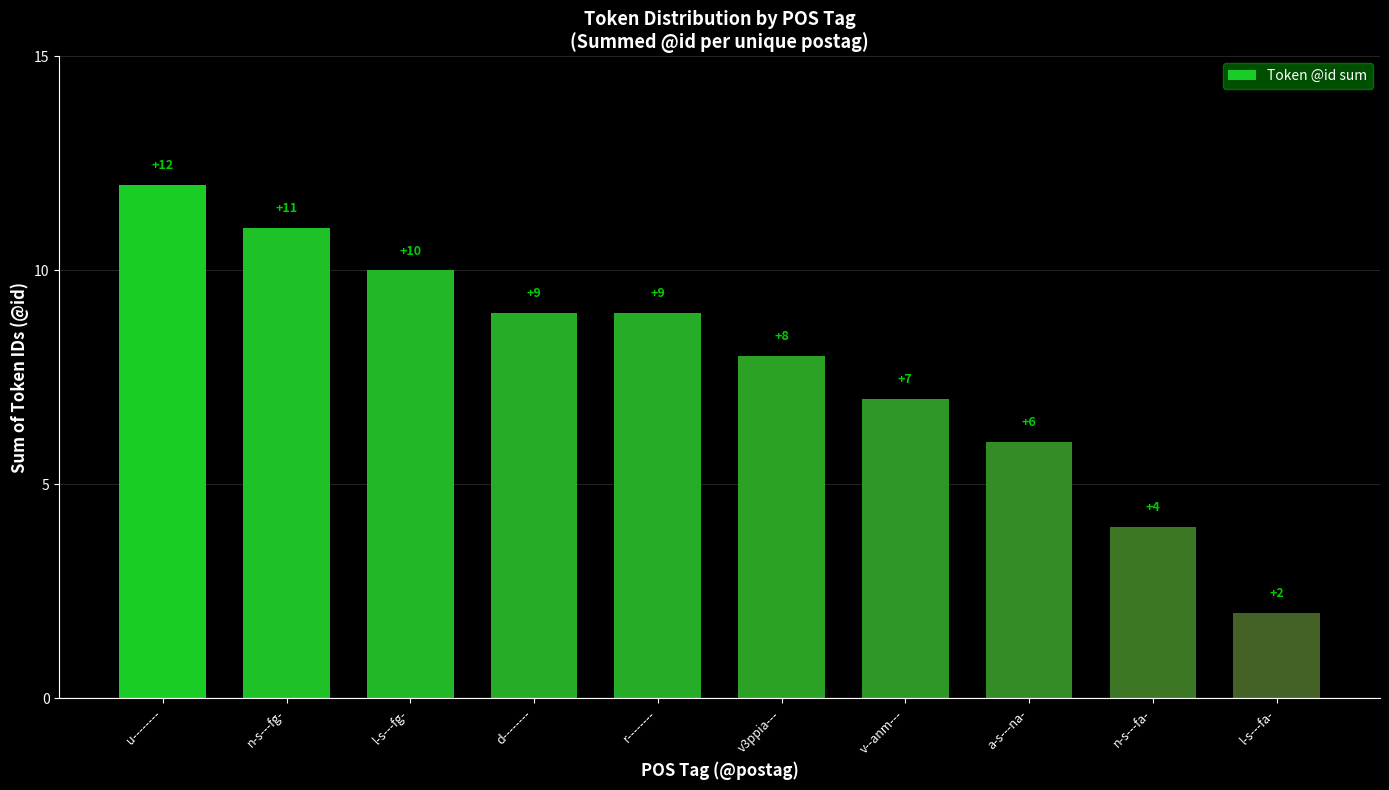

What is the label of the 1st bar from the right?

l-s---fa-